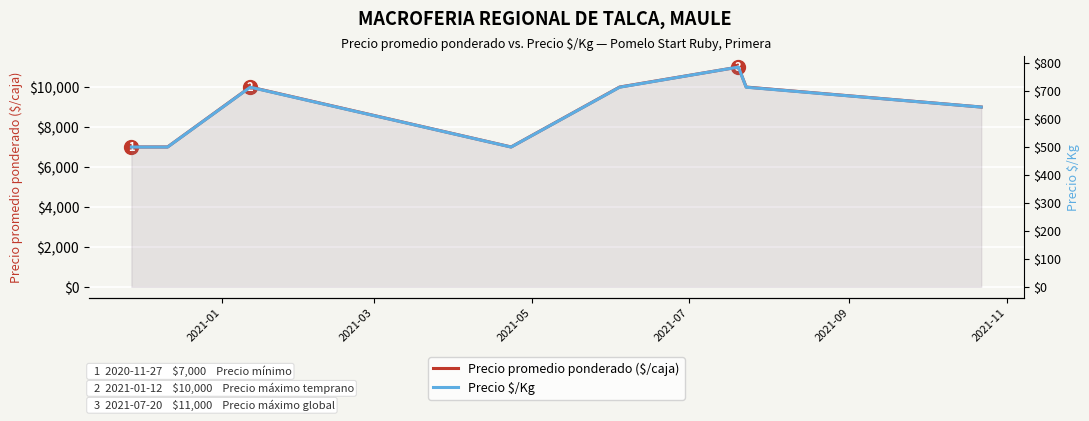

Reading left to right, transcribe all the data shown in this chart.

Precio promedio ponderado ($/caja): 7000	7000	10000	7000	10000	11000	10000	9000
Precio $/Kg: 500	500	714	500	714	786	714	643